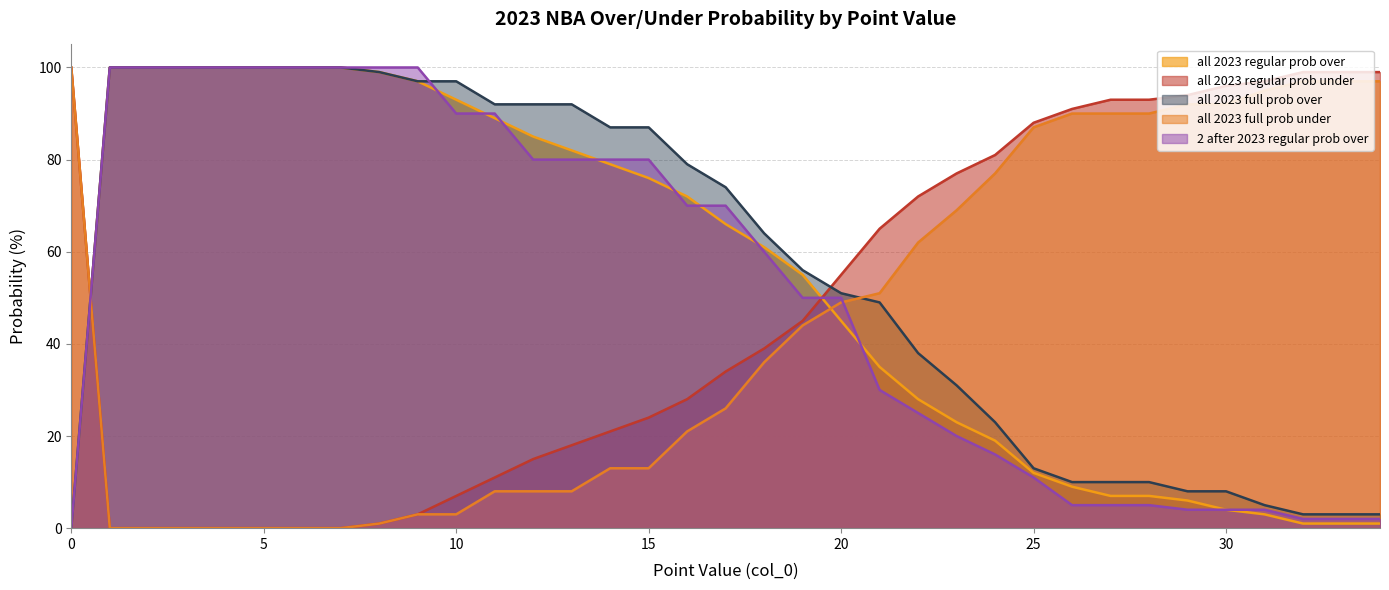

Which label corresponds to the largest value in the chart?

1